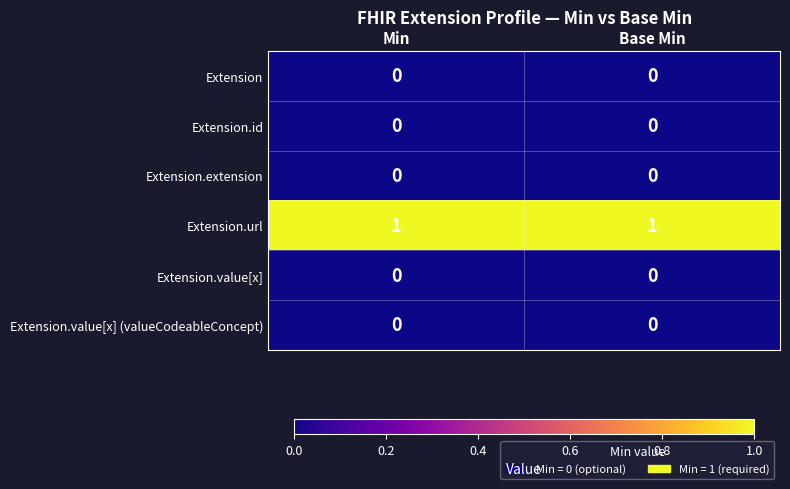

Which series has the largest total across all categories?

Extension.url